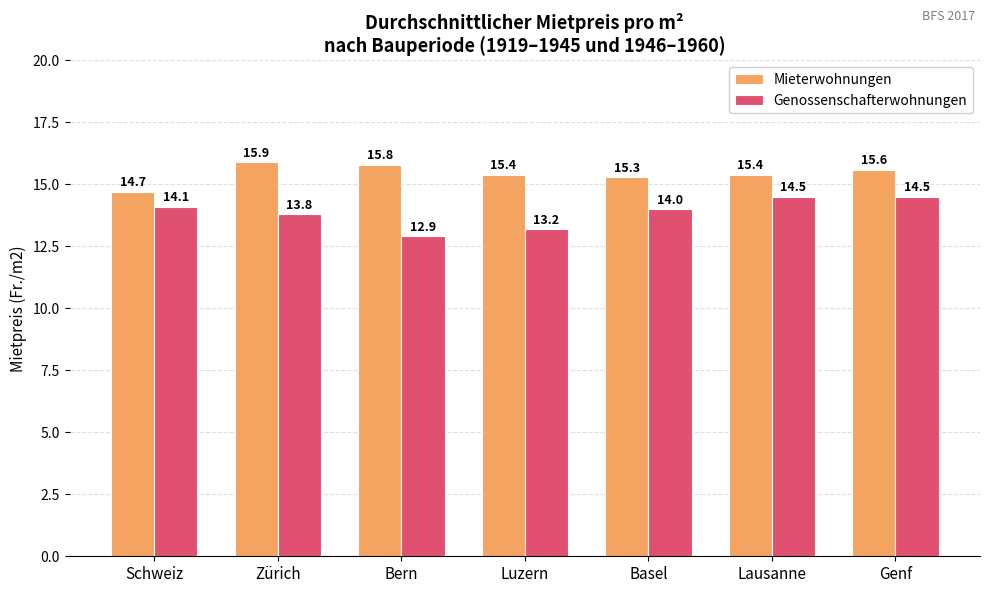

How many data points does each series have?

7